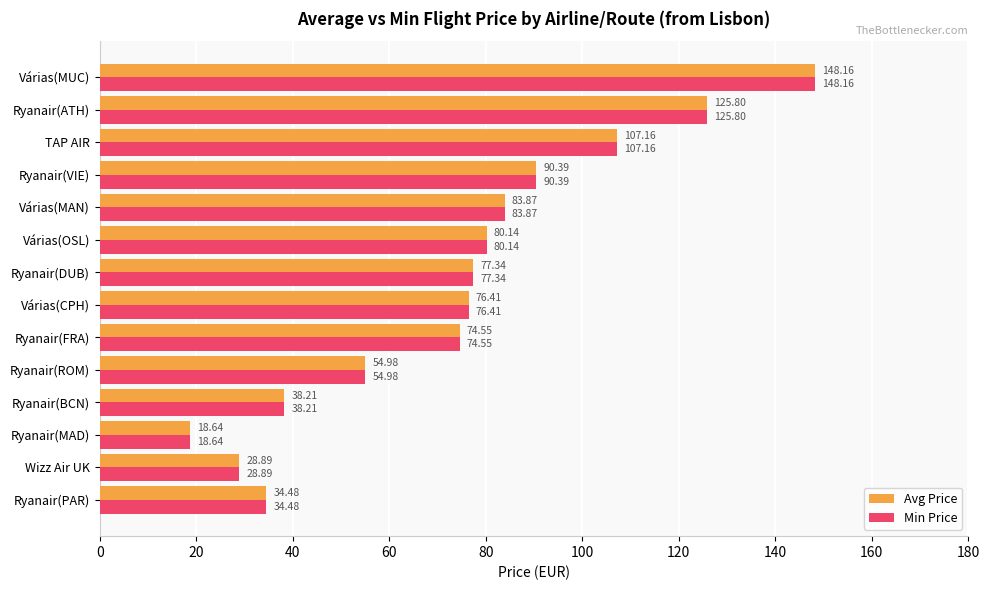

What is the sum of all Min Price values?

1039.0